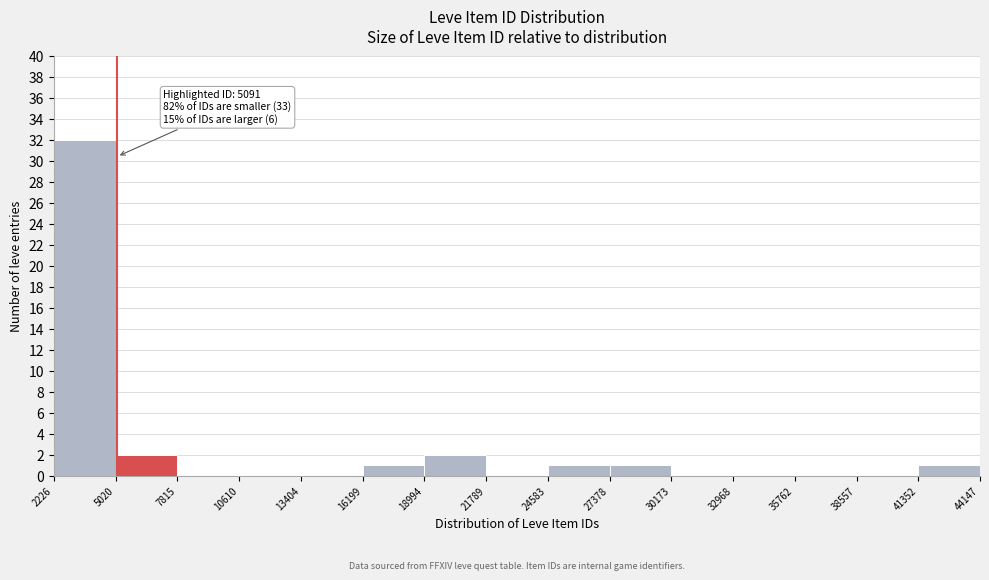

Over which range of the x-axis is the bar tallest?

2226 to 5020